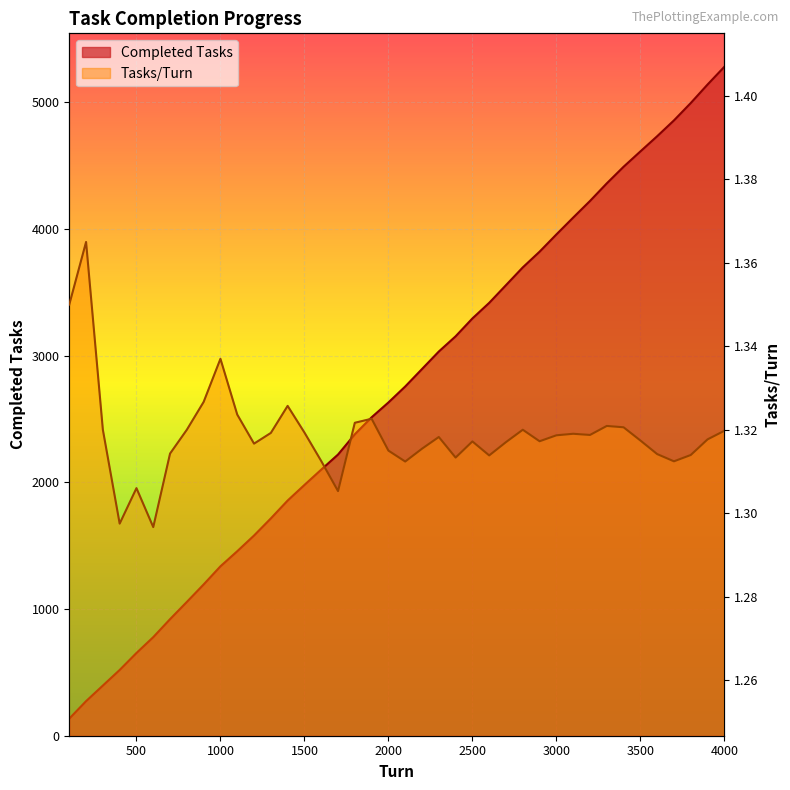

What is the approximate value of Completed Tasks at 2900?

3820.0